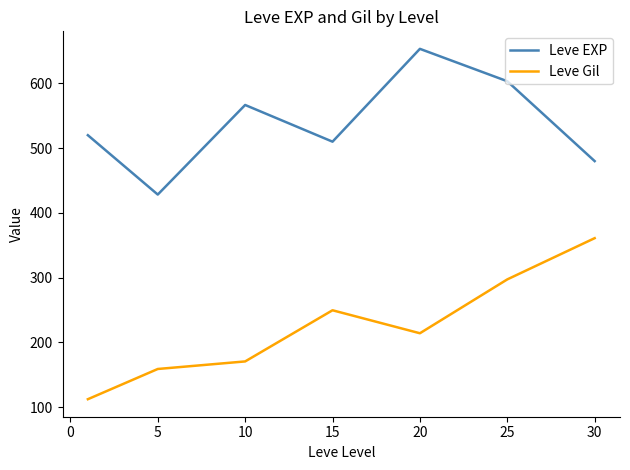

Is this an area chart (filled region under the line)?

No